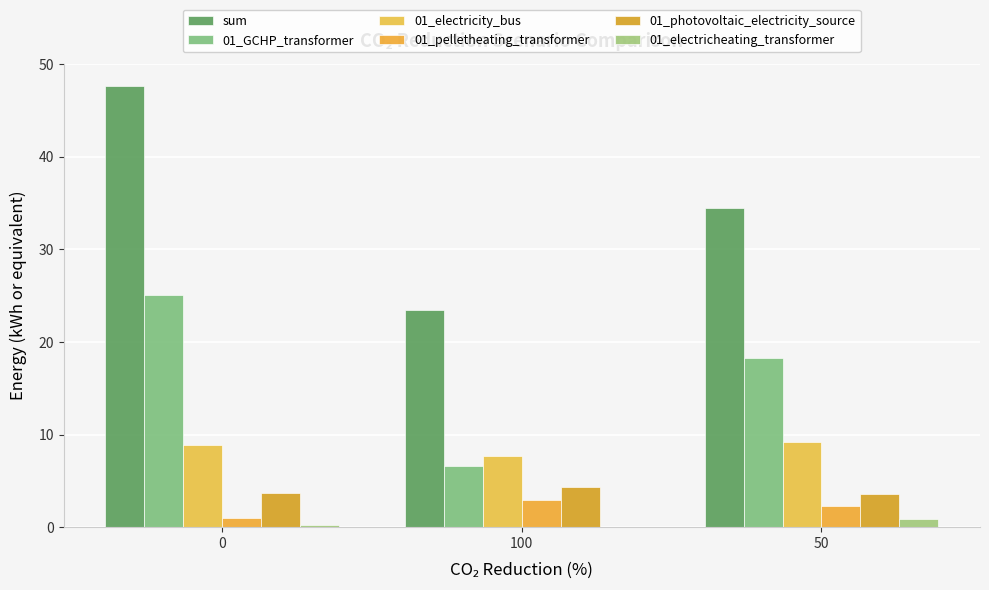

What is the greatest value displayed?

47.6